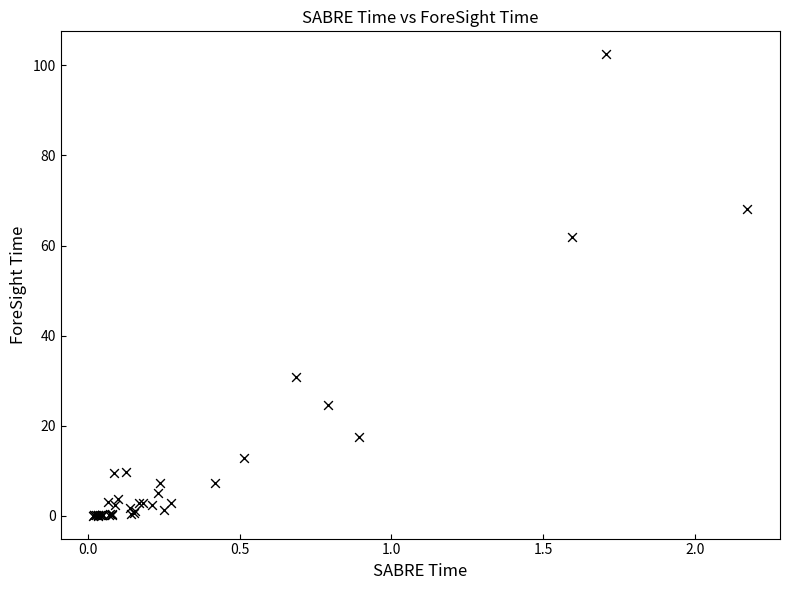

What Y value in the scatter plot is closest to 51?

61.9